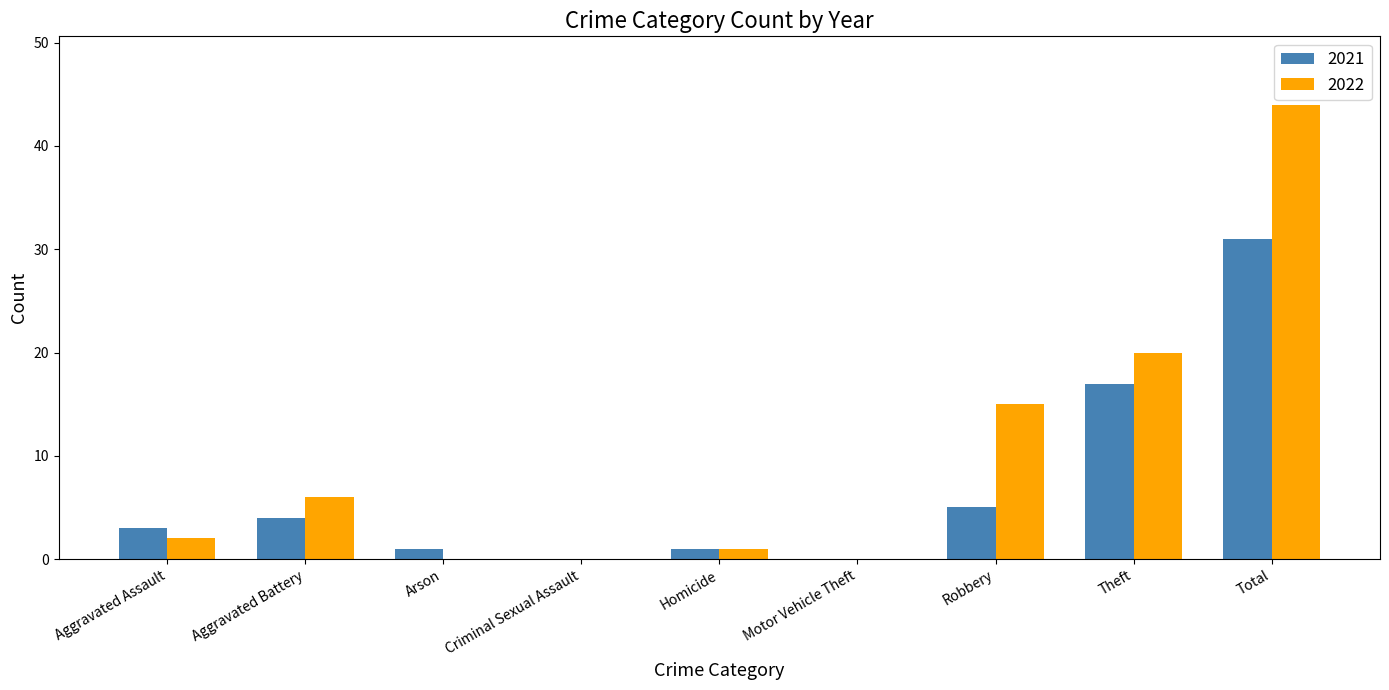

How many distinct data groups are displayed?

2